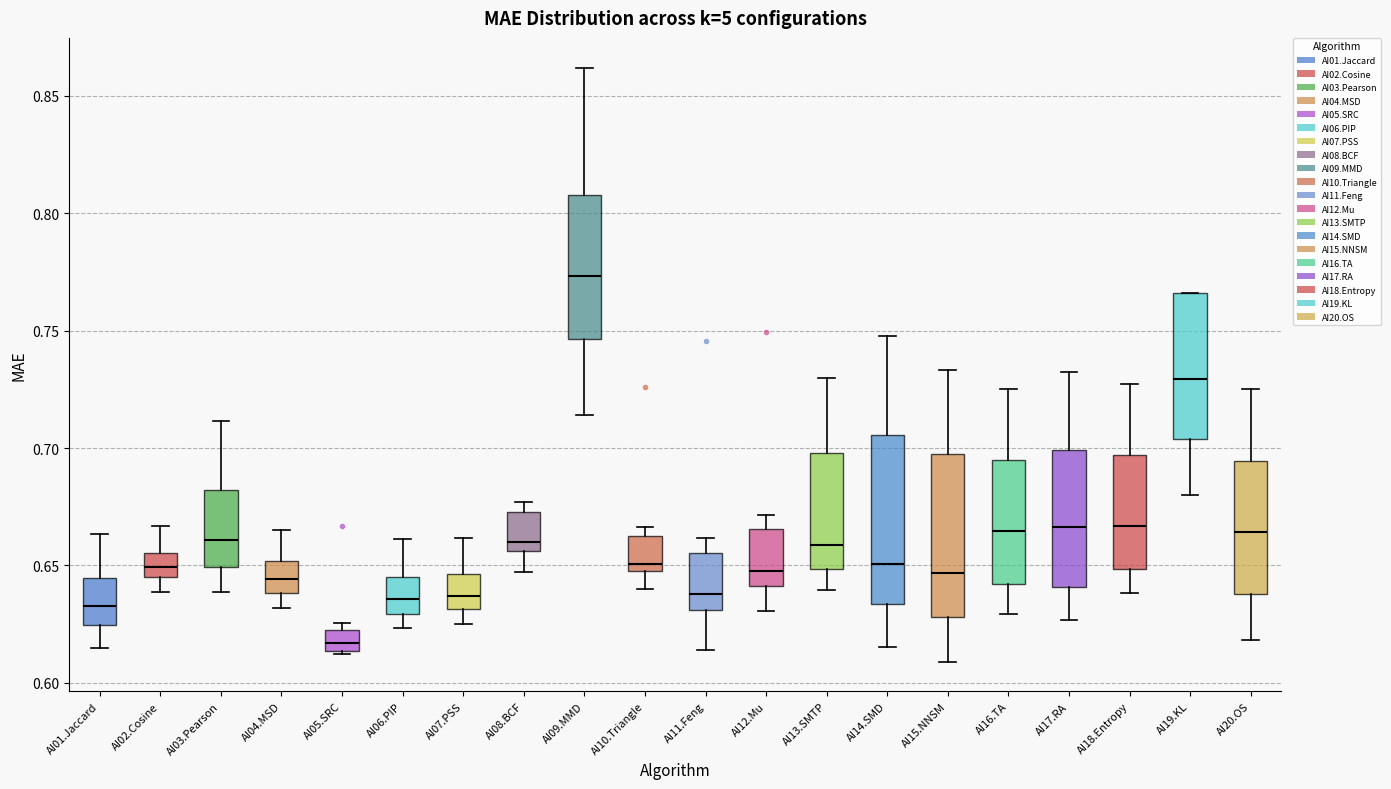

Which box has the highest median line?

AI09.MMD